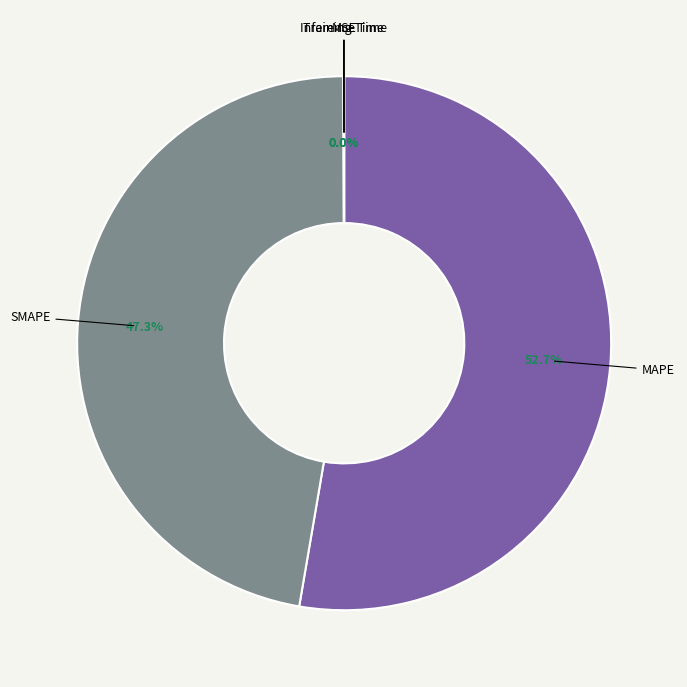

What is the largest slice in the pie chart?

MAPE